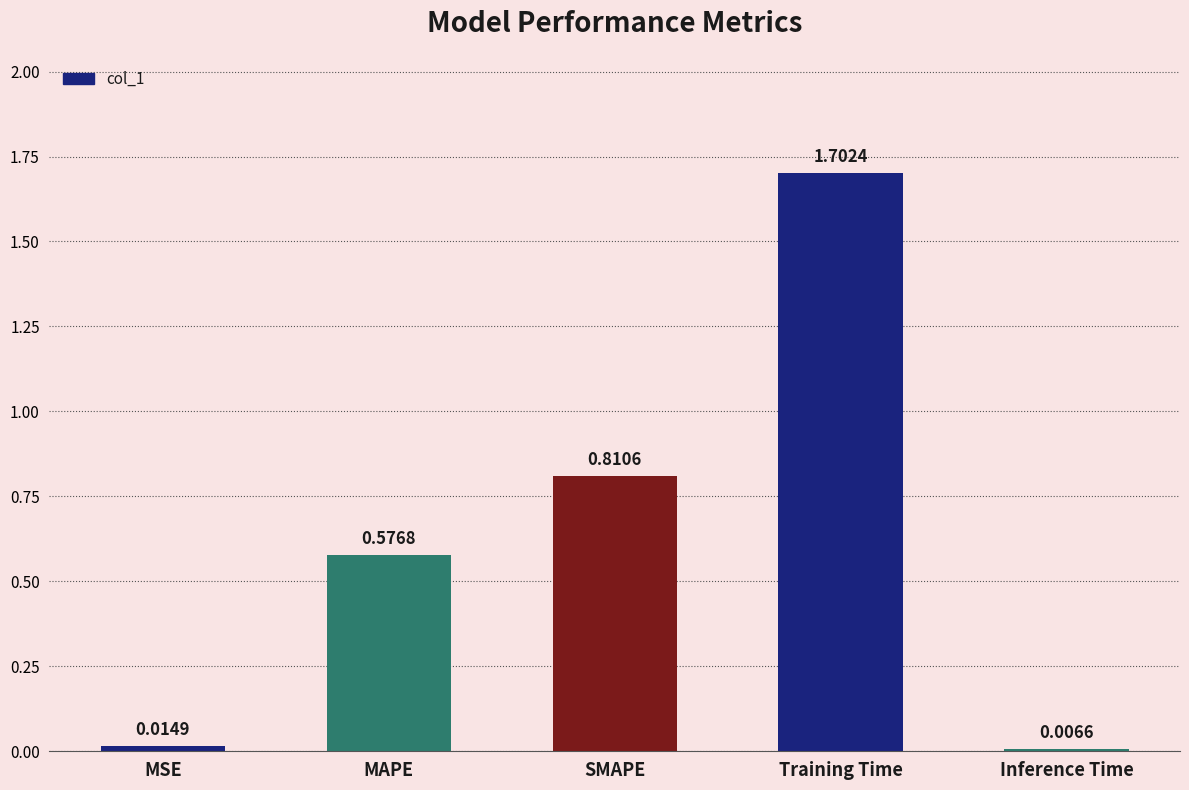

What position from the right is MSE?

5